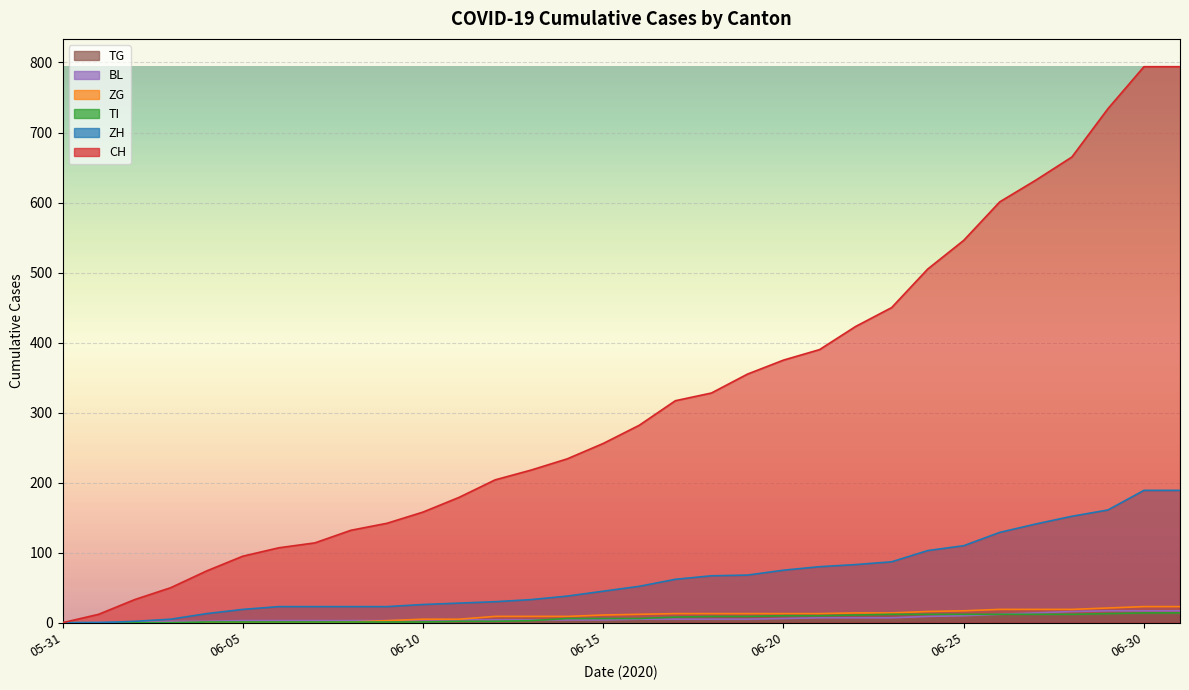

What is the label of the 15th point from the right?

2020-06-17